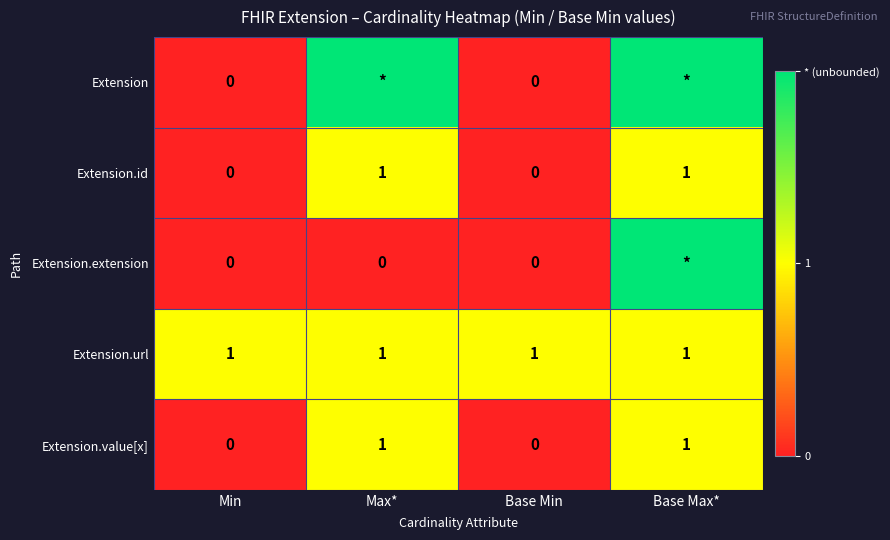

How many categories are shown in the chart?

4